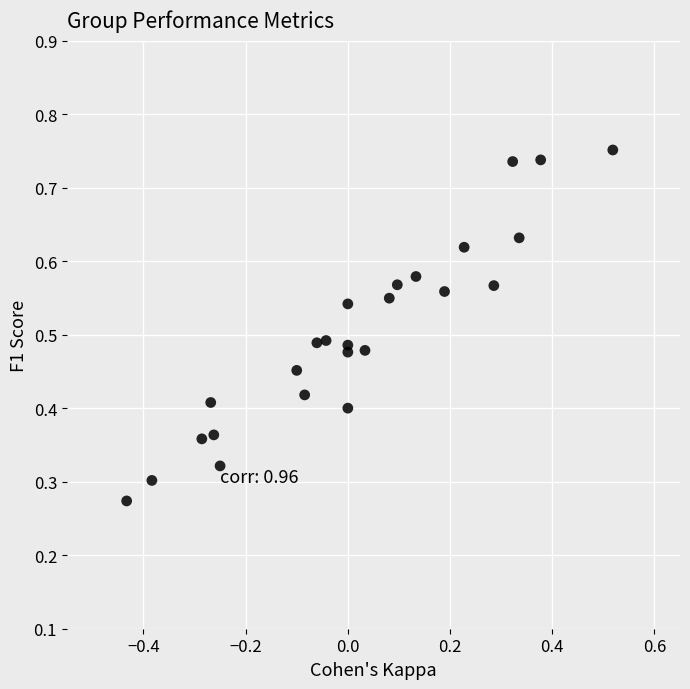

What is the range of X values (max minus min)?

1.0